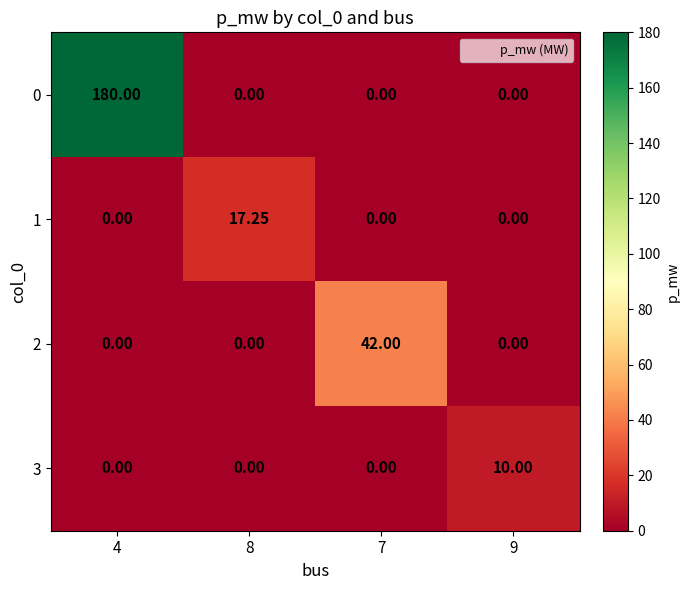

What is the difference between the highest and lowest values at 7?

42.0